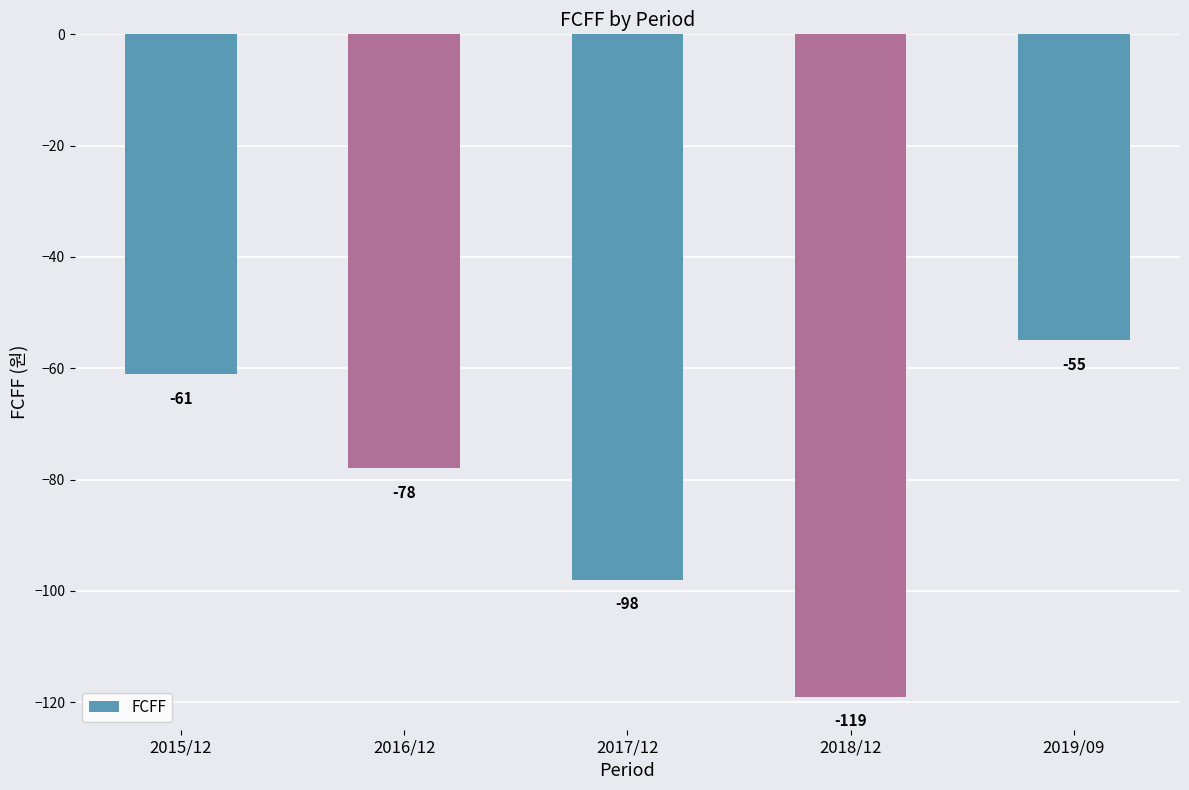

Count the number of values greater than -78.

2